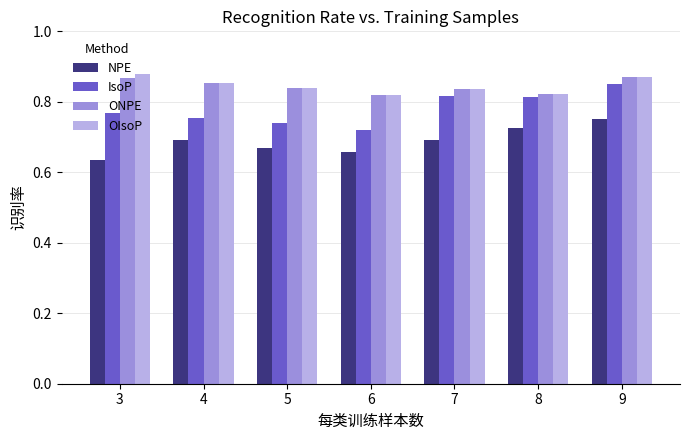

What is the total value across all series at 5?

3.1